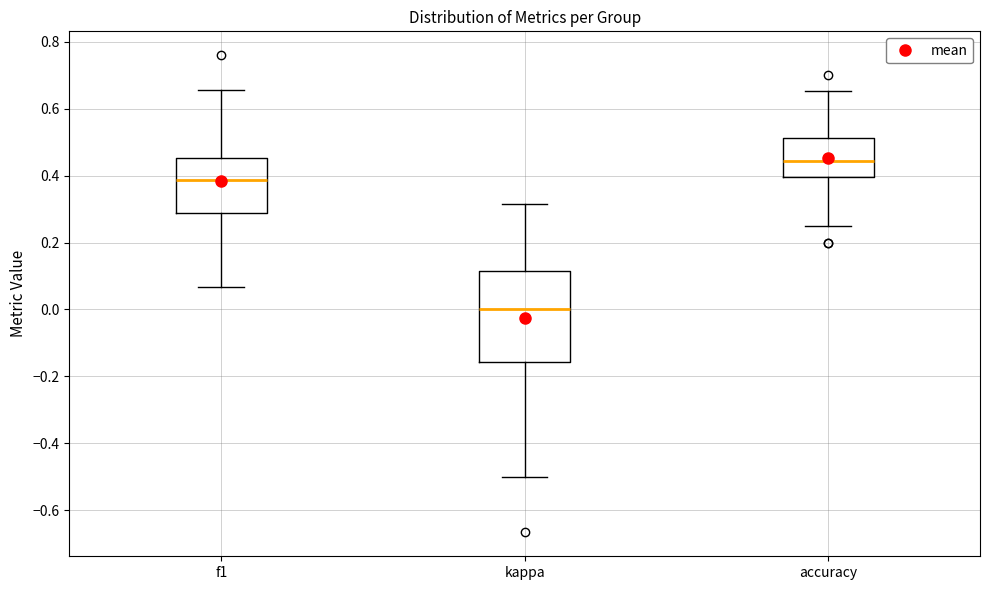

Comparing the boxes themselves (not the whiskers), which one is the tallest?

kappa